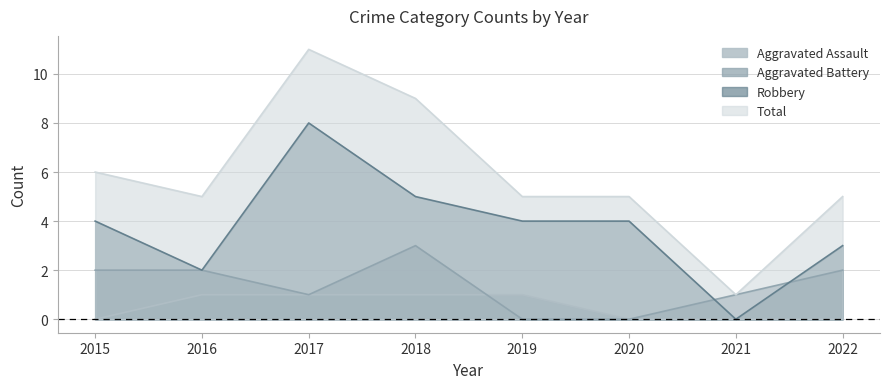

Reading right to left, what are all the values shown in this chart?

Aggravated Assault: 0	0	0	1	1	1	1	0
Aggravated Battery: 2	1	0	0	3	1	2	2
Robbery: 3	0	4	4	5	8	2	4
Total: 5	1	5	5	9	11	5	6